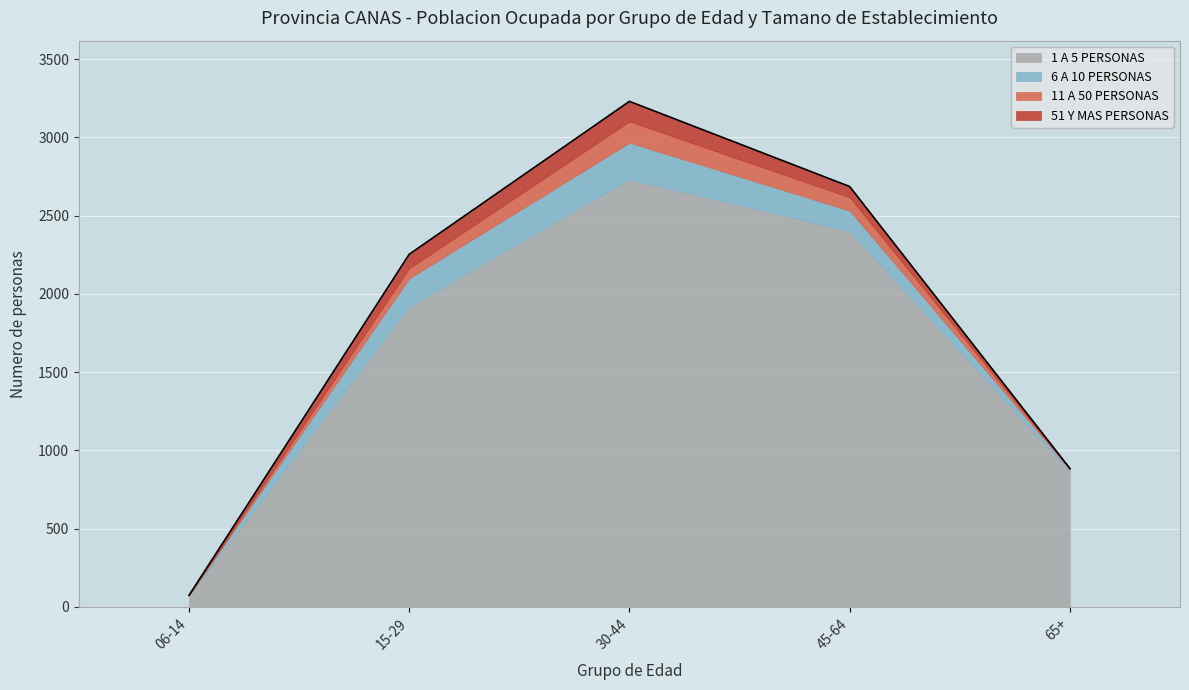

Does the chart display data point markers on the line(s)?

No